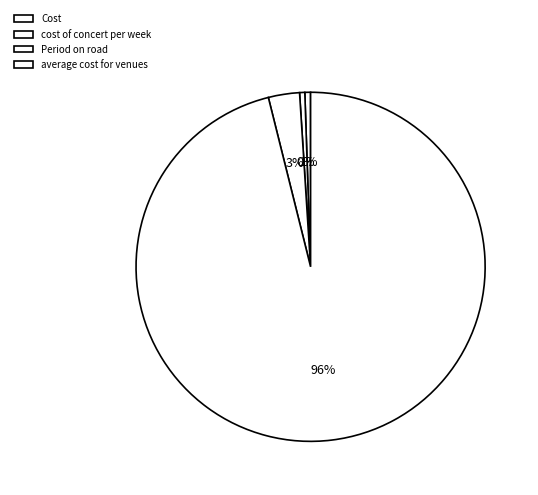

Is it true that Period on road is 3% of the pie?

True